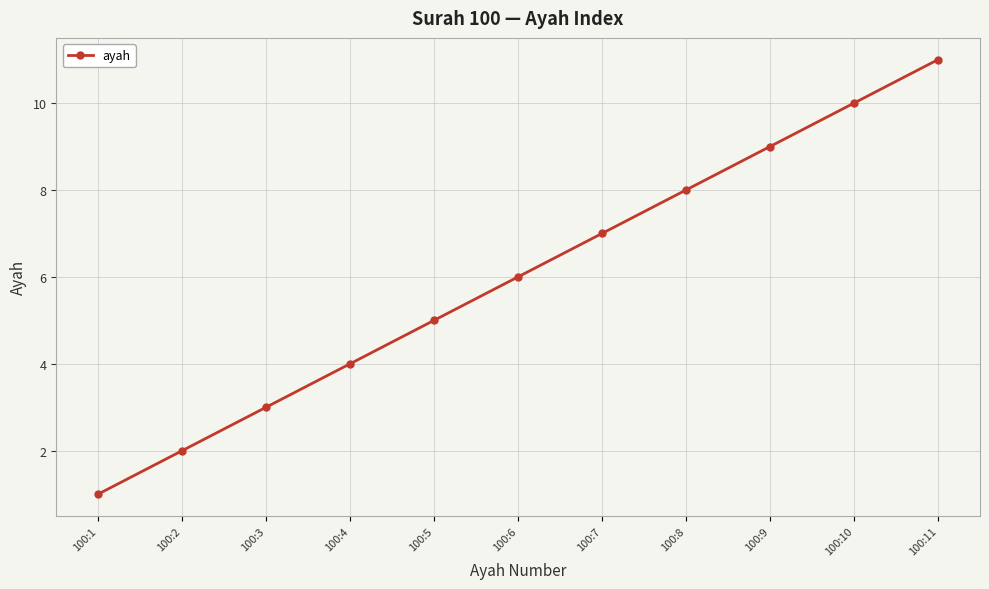

At which label is the value closest to 6?

100:6